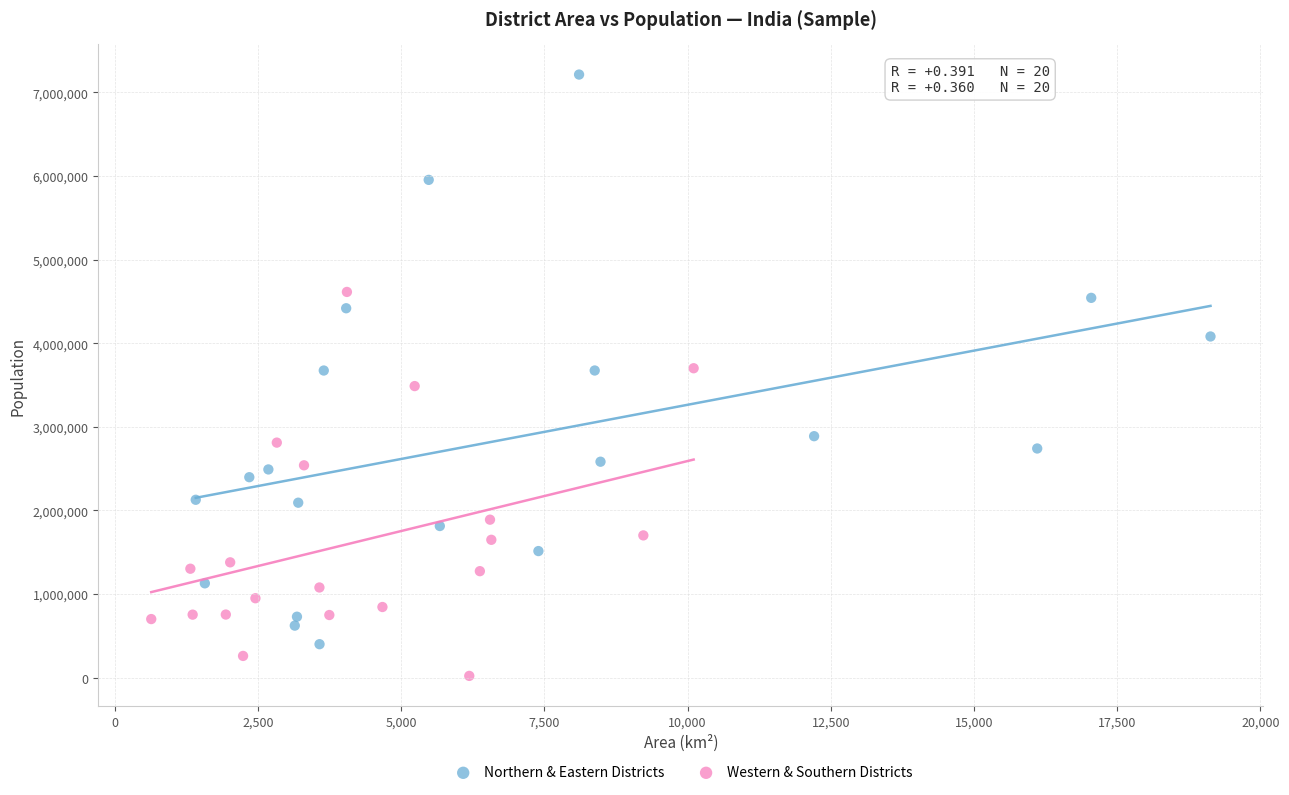

Which series has the largest Y range (max minus min)?

Northern & Eastern Districts